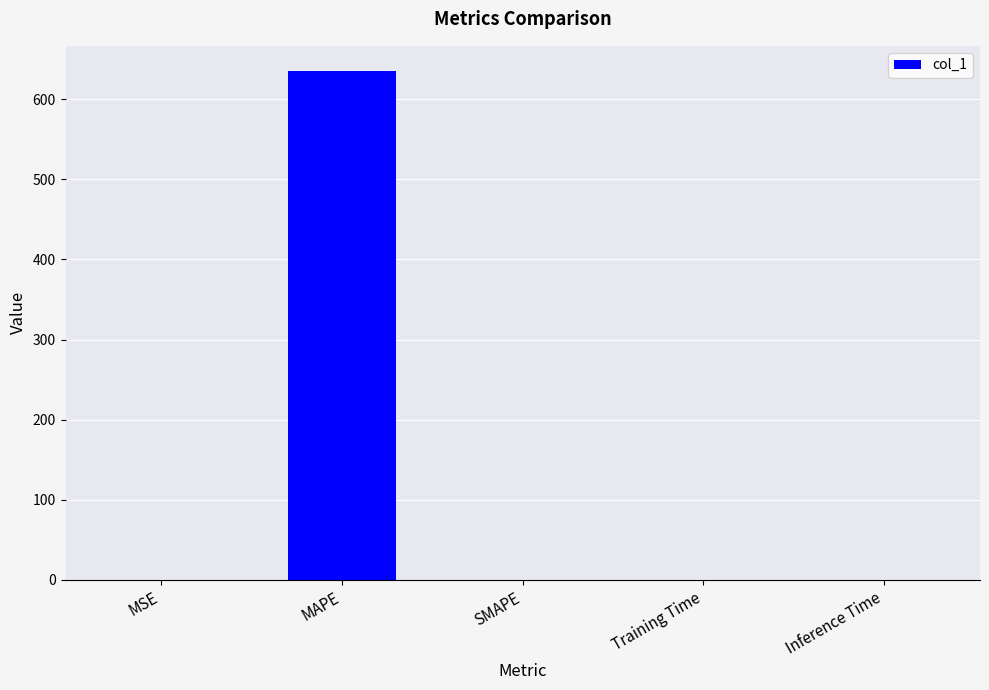

What is the difference between the values at MAPE and MSE?

634.5